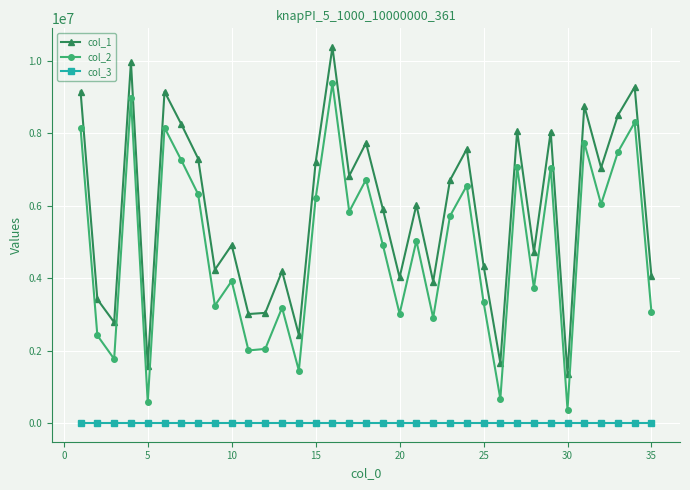

Rank the series by their maximum value, from highest to lowest.

col_1, col_2, col_3